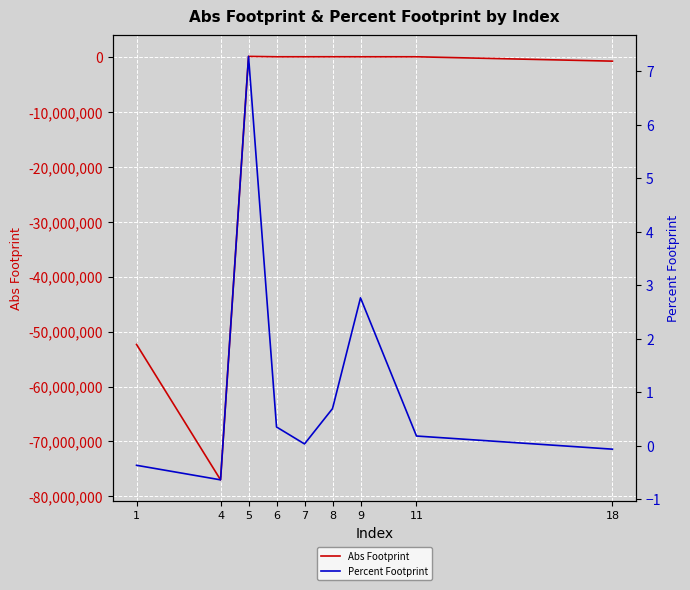

Between 18 and 7, which is larger?

7